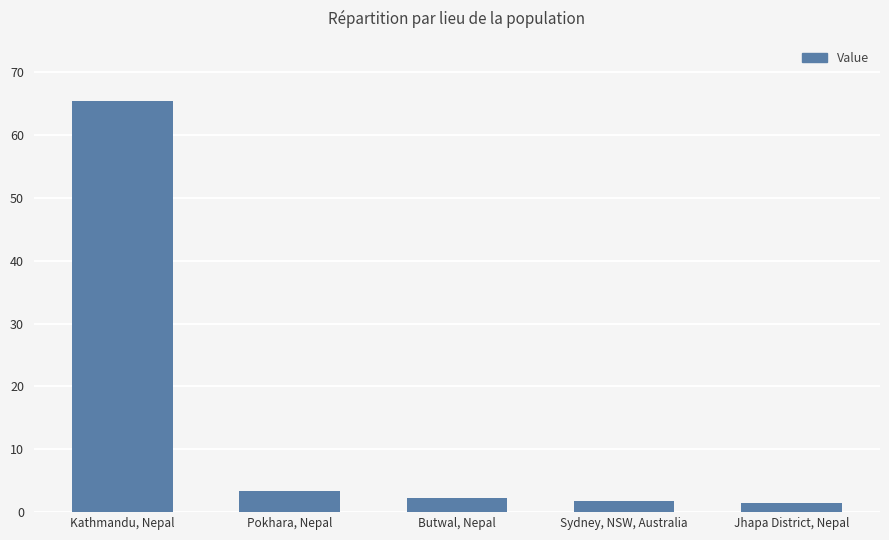

What is the ratio of the value at Pokhara, Nepal to the value at Kathmandu, Nepal?

0.1